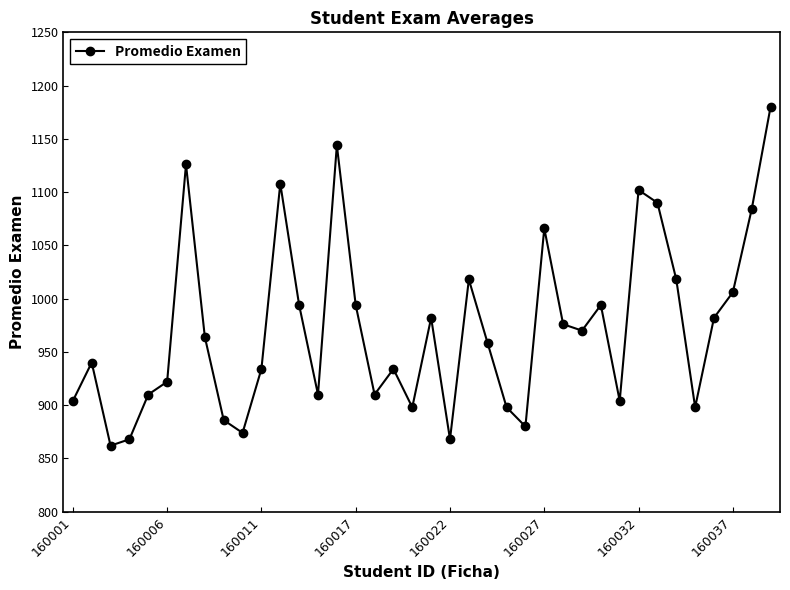

What is the minimum value shown in the chart?

862